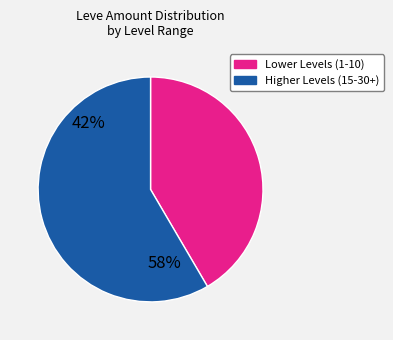

Is there any slice that represents more than half of the pie?

Yes